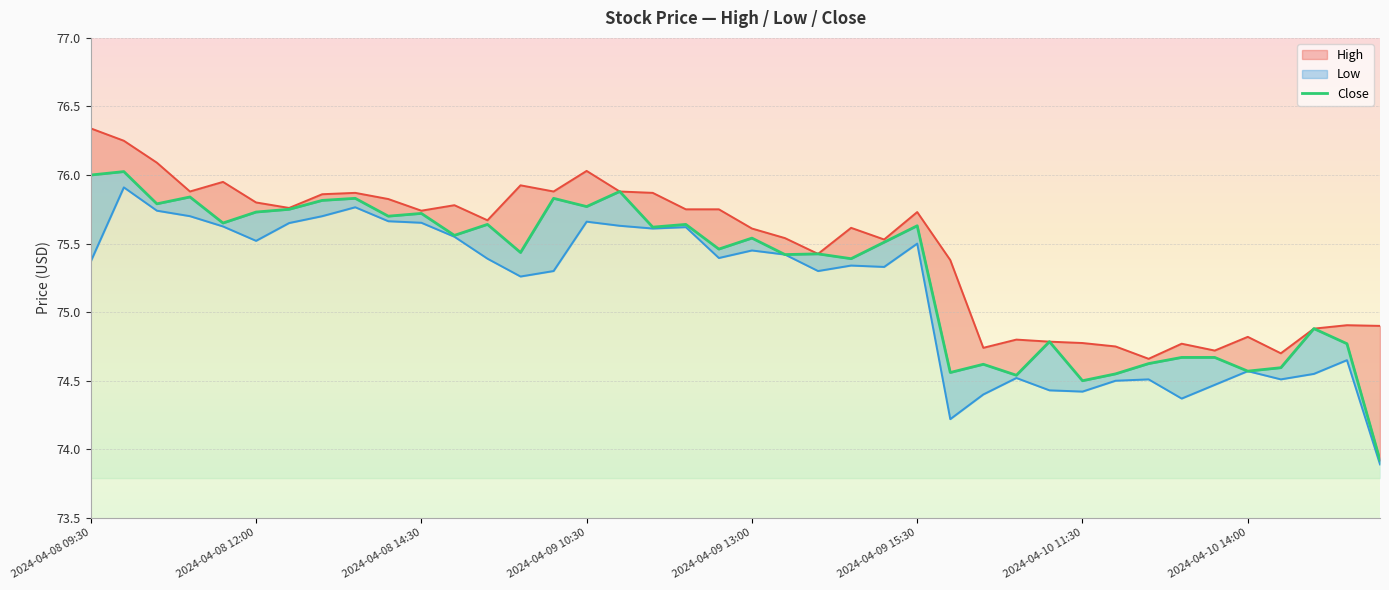

The chart shows a value of 75.8 at 8. True or false?

True